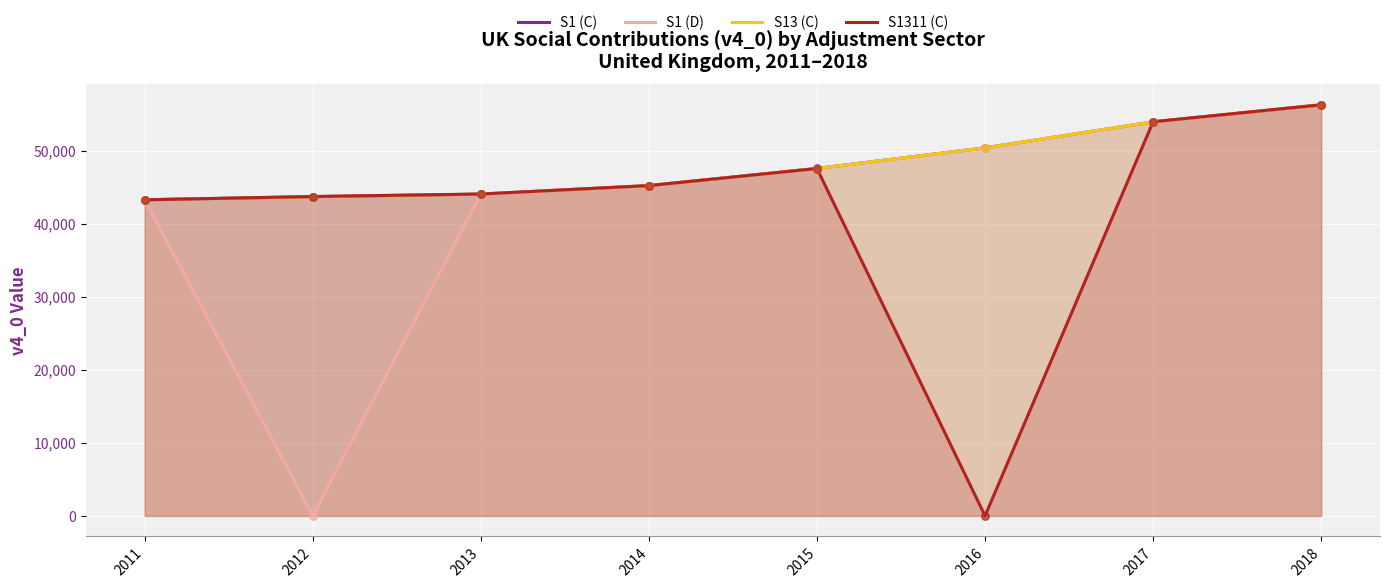

Which series has the largest total across all categories?

S13 (C)